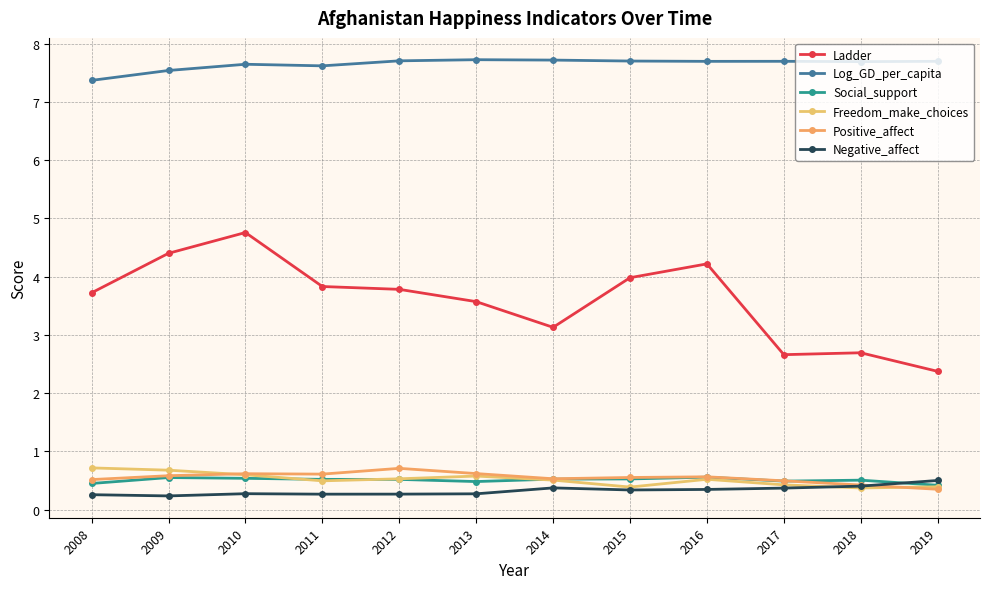

Reading left to right, transcribe all the data shown in this chart.

Ladder: 3.7	4.4	4.8	3.8	3.8	3.6	3.1	4.0	4.2	2.7	2.7	2.4
Log_GD_per_capita: 7.4	7.5	7.6	7.6	7.7	7.7	7.7	7.7	7.7	7.7	7.7	7.7
Social_support: 0.5	0.6	0.5	0.5	0.5	0.5	0.5	0.5	0.6	0.5	0.5	0.4
Freedom_make_choices: 0.7	0.7	0.6	0.5	0.5	0.6	0.5	0.4	0.5	0.4	0.4	0.4
Positive_affect: 0.5	0.6	0.6	0.6	0.7	0.6	0.5	0.6	0.6	0.5	0.4	0.4
Negative_affect: 0.3	0.2	0.3	0.3	0.3	0.3	0.4	0.3	0.3	0.4	0.4	0.5